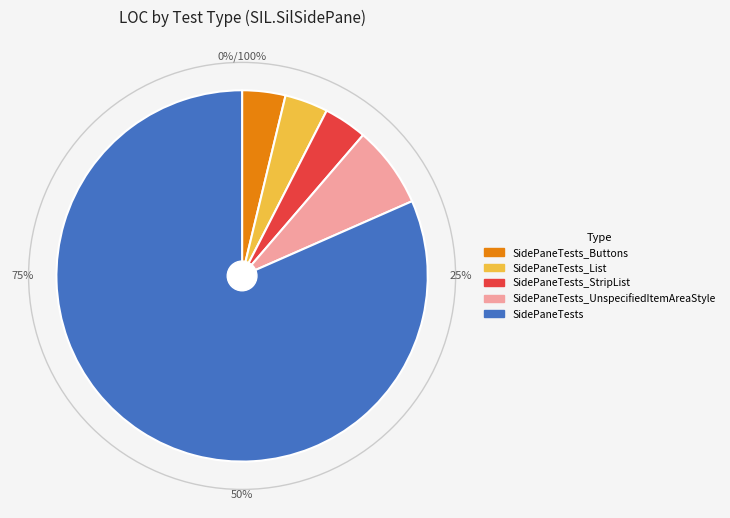

Does any single category account for the majority?

Yes